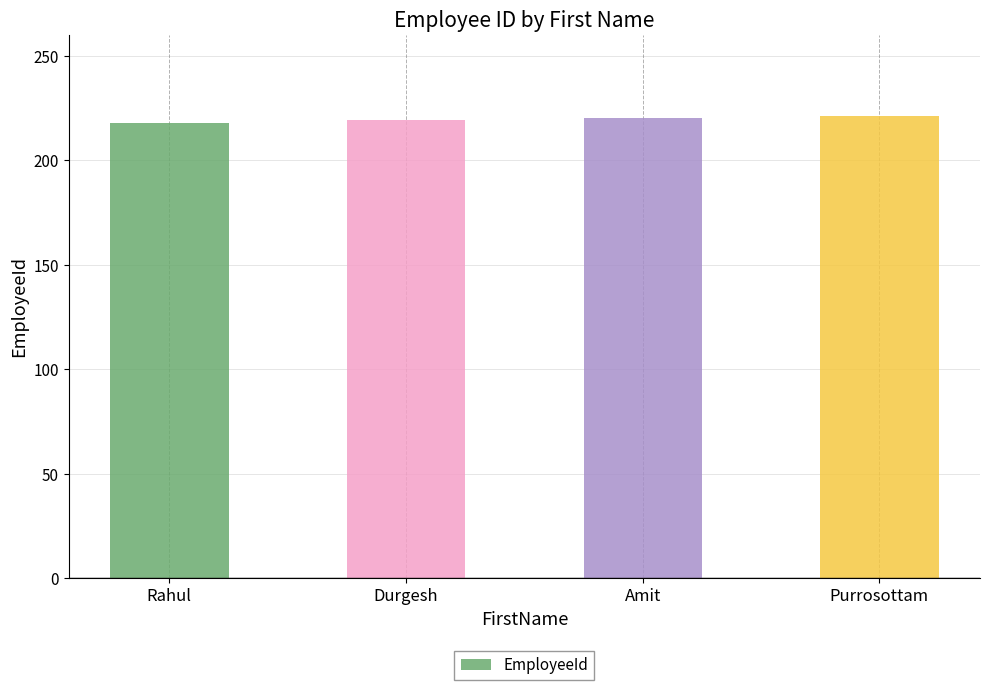

What is the greatest value displayed?

221